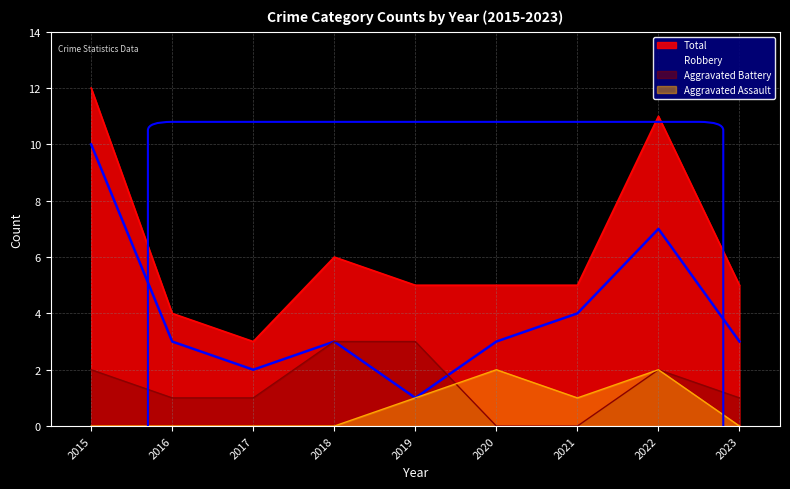

What is the greatest value displayed?

12